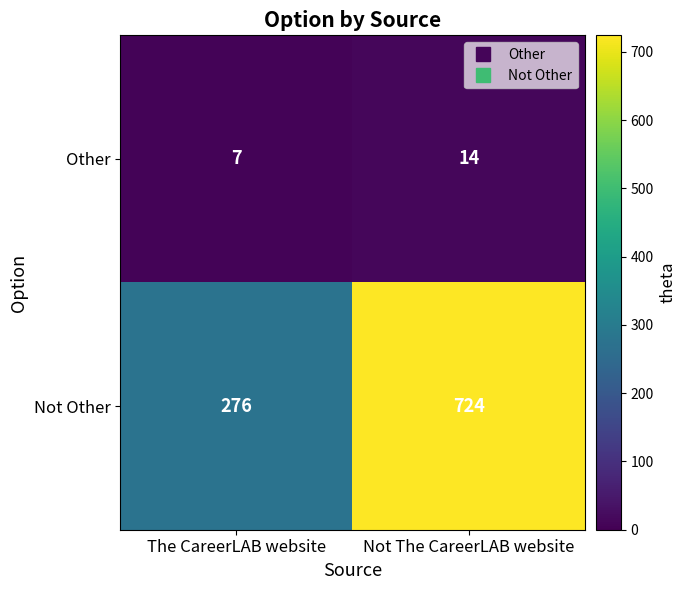

Reading left to right, list all the values displayed in this chart.

Other: The CareerLAB website=7	Not The CareerLAB website=14
Not Other: The CareerLAB website=276	Not The CareerLAB website=724